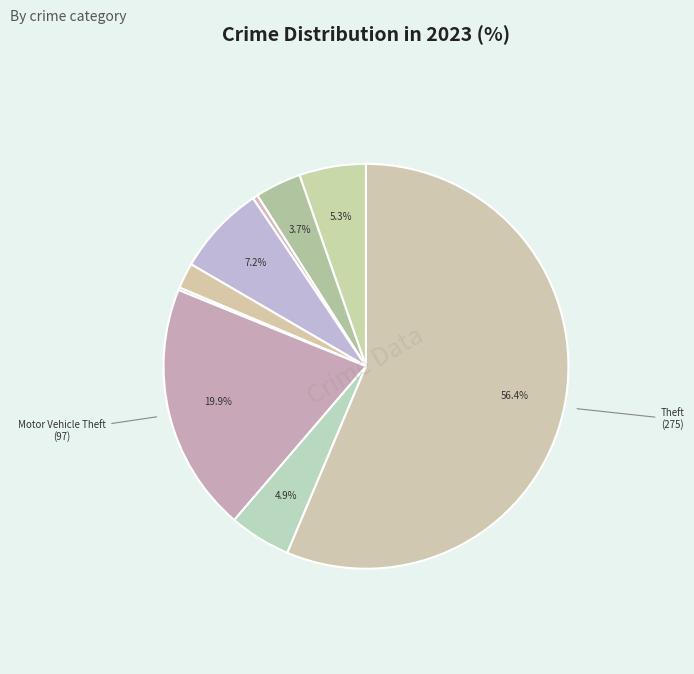

Which slice is the largest?

Theft